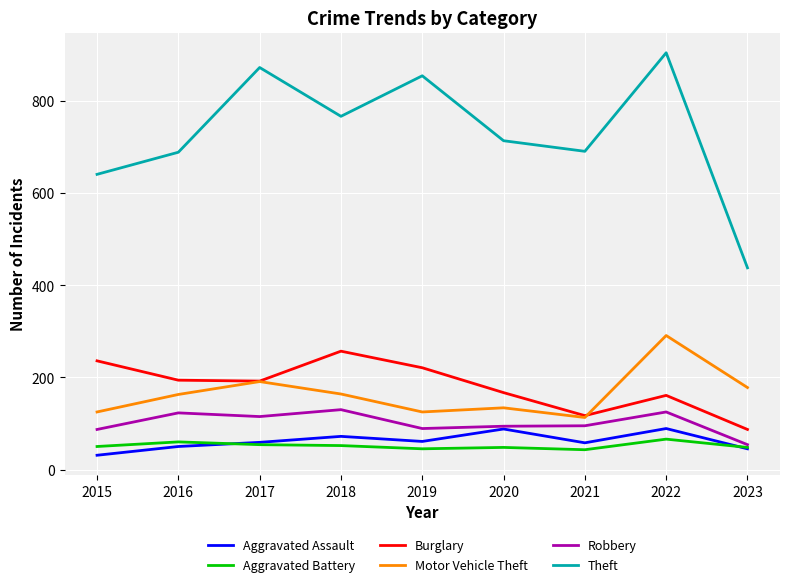

What is the smallest value displayed?

31